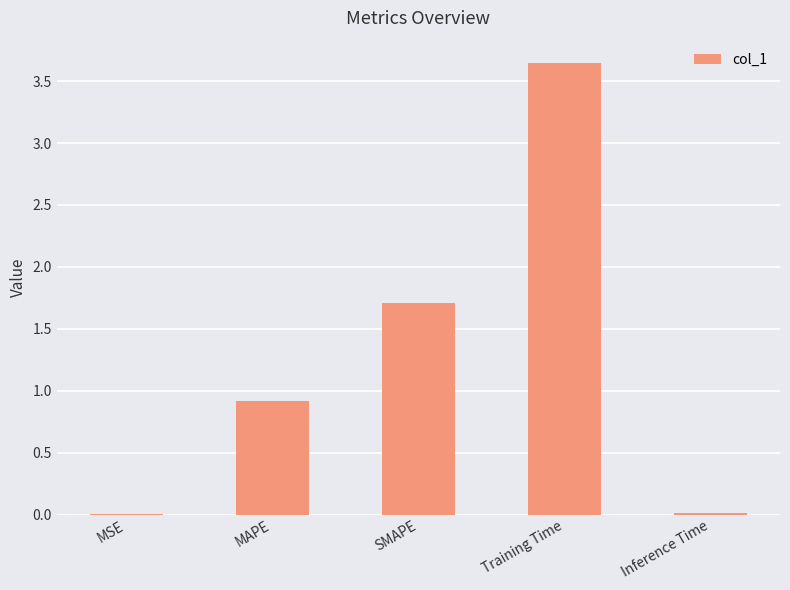

What is the sum of all values?

6.3